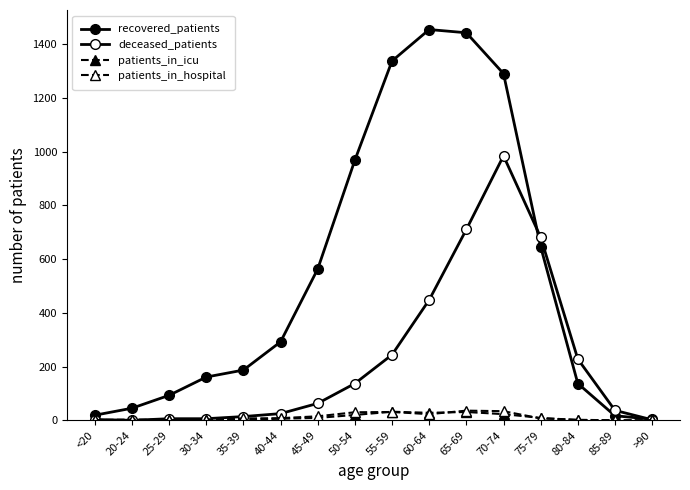

What is the difference between the patients_in_icu values at <20 and 35-39?

1